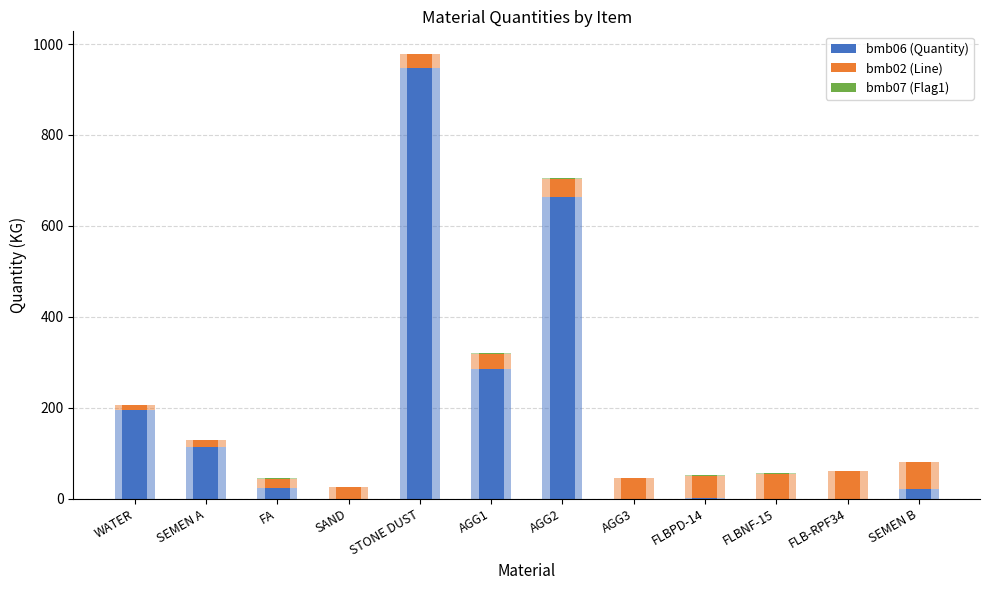

What is the value of the bmb06 (Quantity) bar at the 7th from the left?

664.0